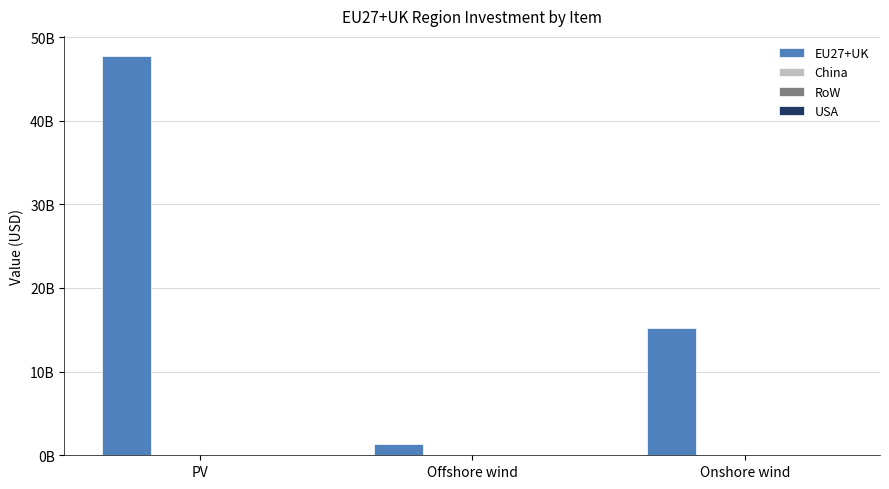

Are the bars horizontal?

No